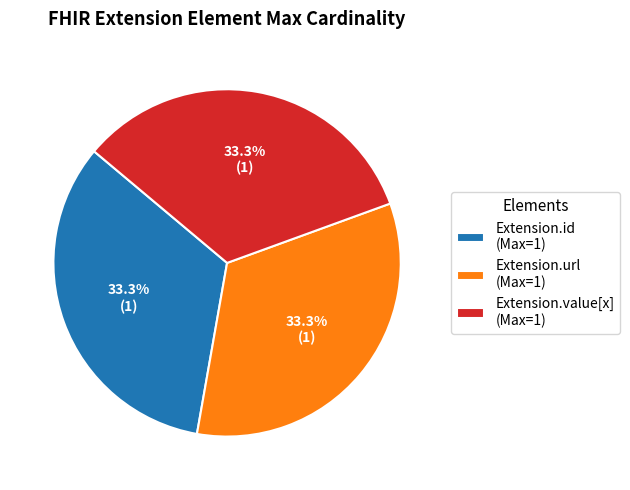

Is there any slice that represents more than half of the pie?

No